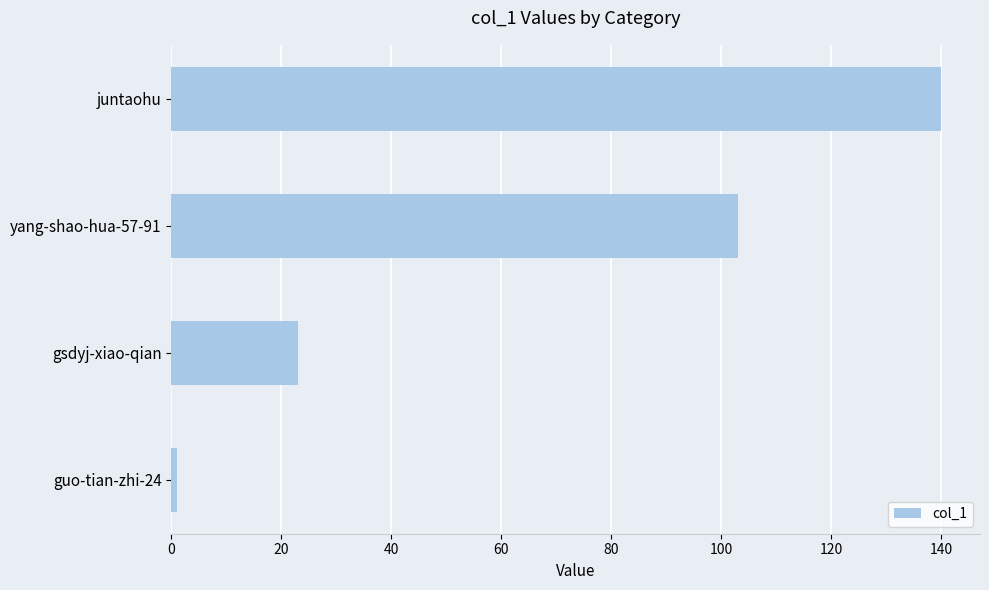

What is the difference between the second highest and minimum values?

102